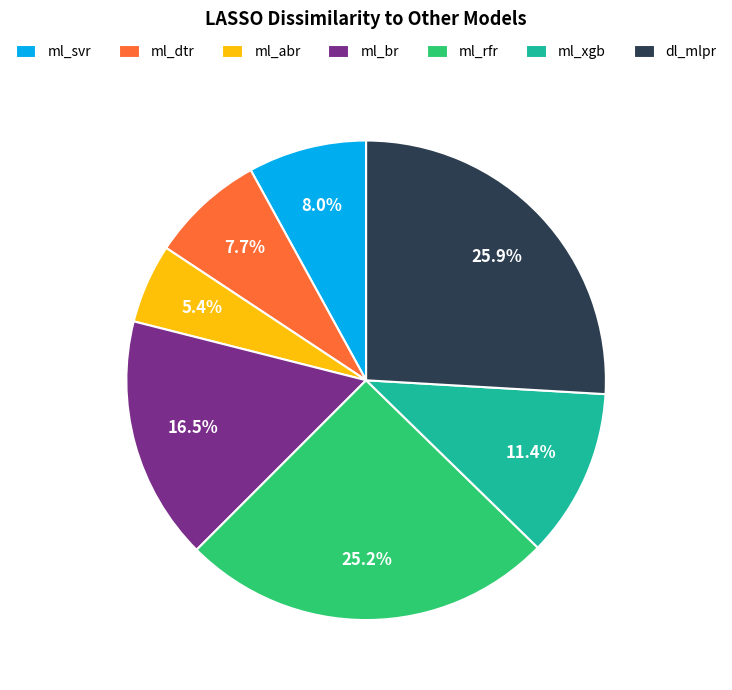

Between ml_rfr and ml_dtr, which is larger?

ml_rfr